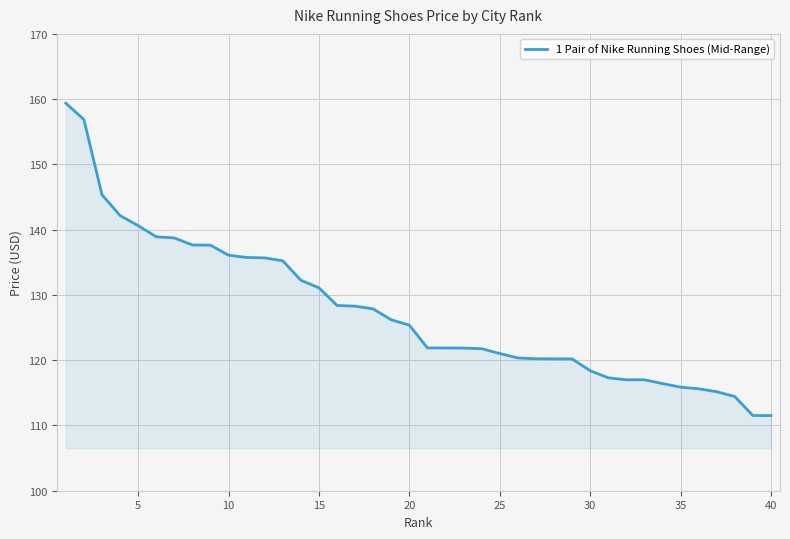

What is the minimum value shown in the chart?

111.5